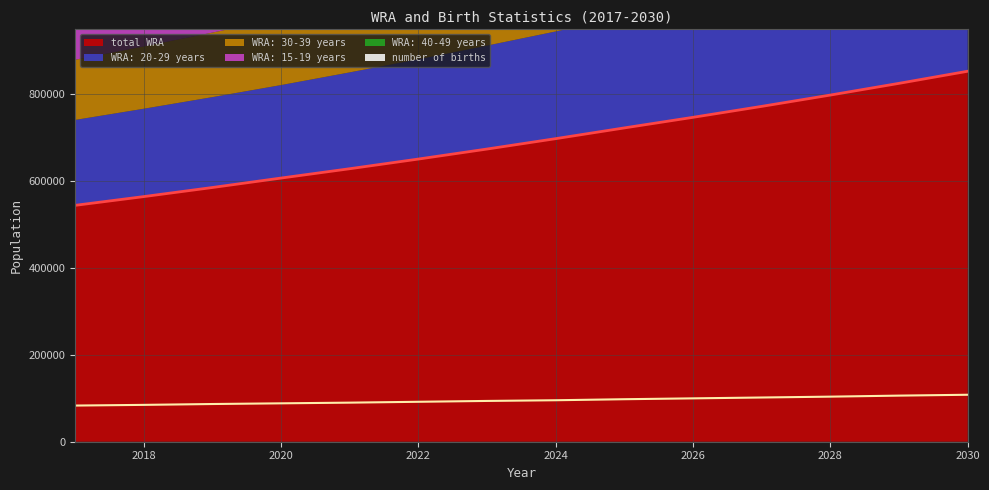

True or false: WRA: 20-29 years and WRA: 40-49 years intersect in this chart.

False